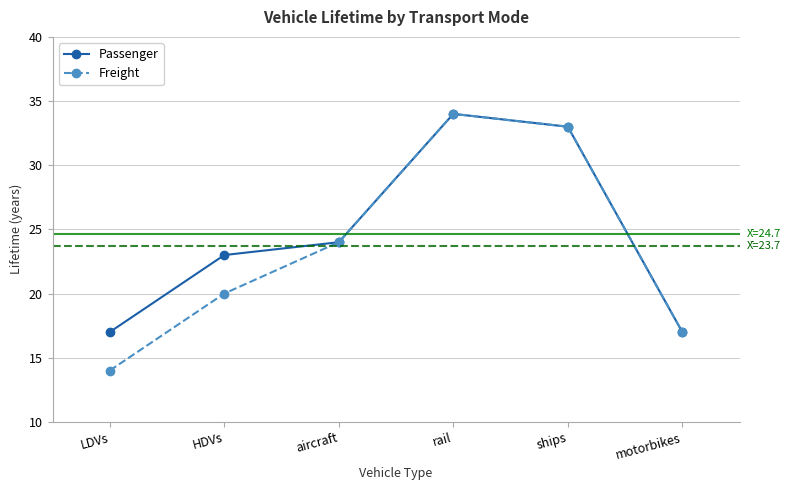

The value of Passenger at rail is 54. True or false?

False